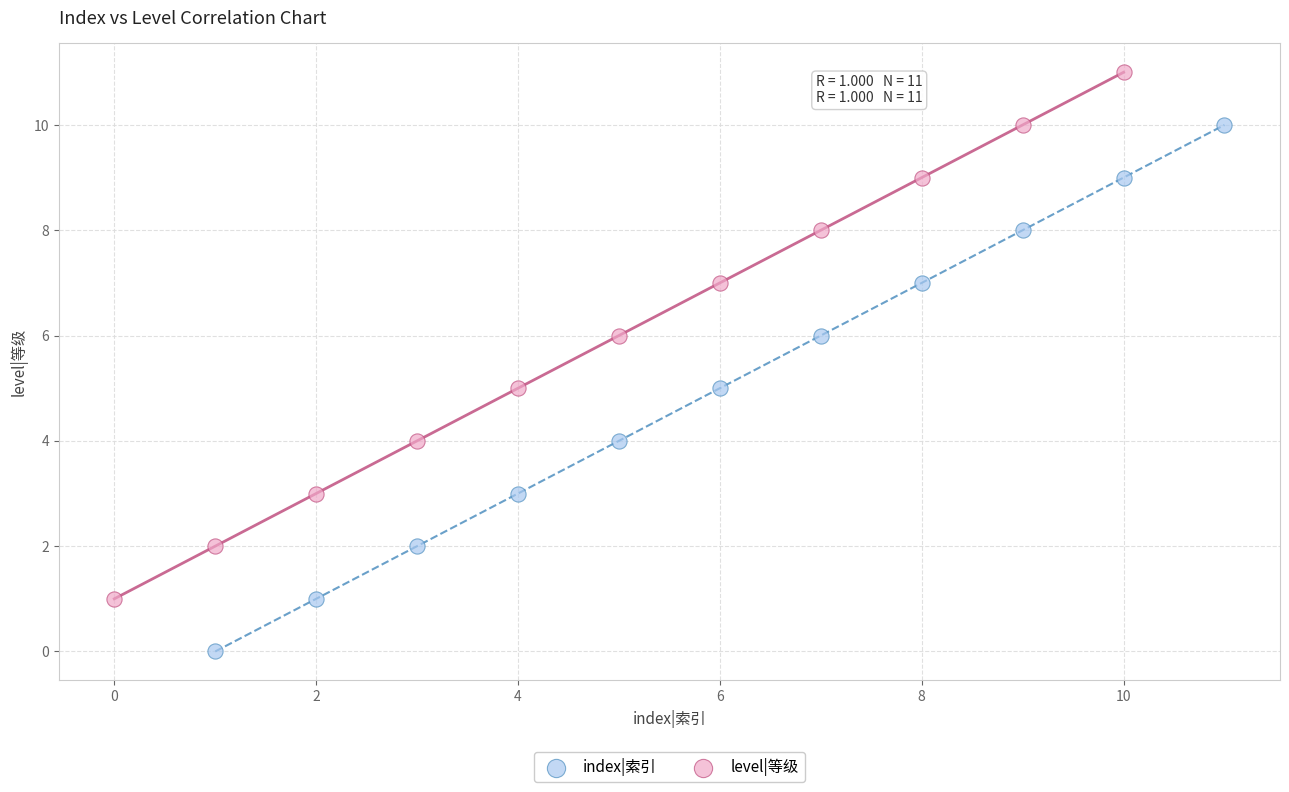

Which series reaches the maximum Y coordinate?

level|等级